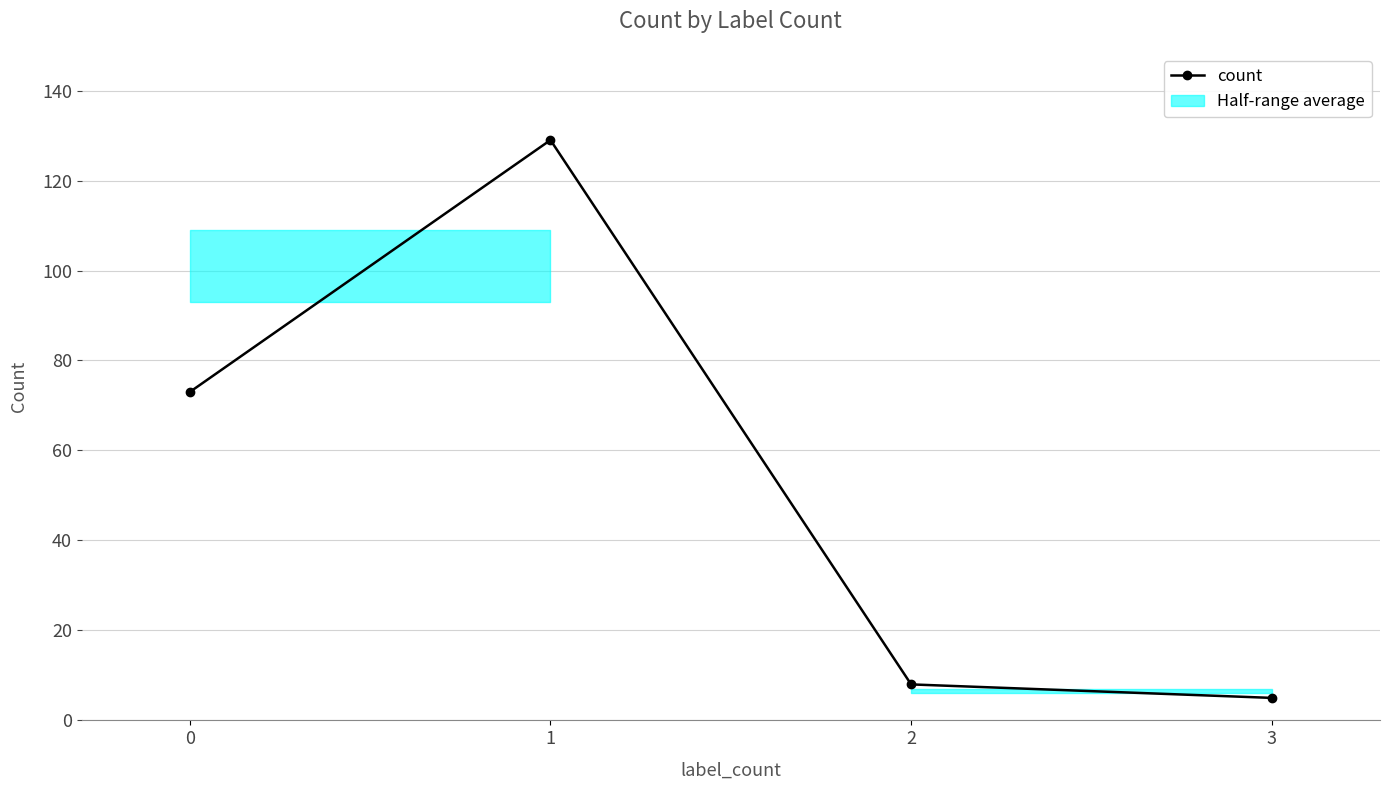

What is the difference between the maximum and minimum values?

124